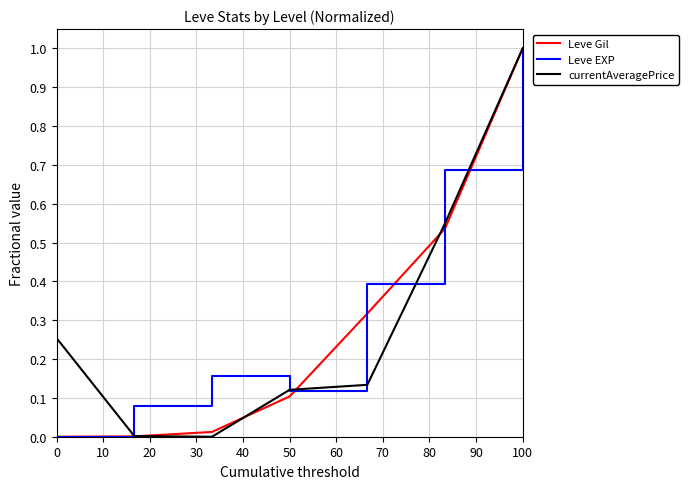

Which series has the largest total across all categories?

Leve EXP